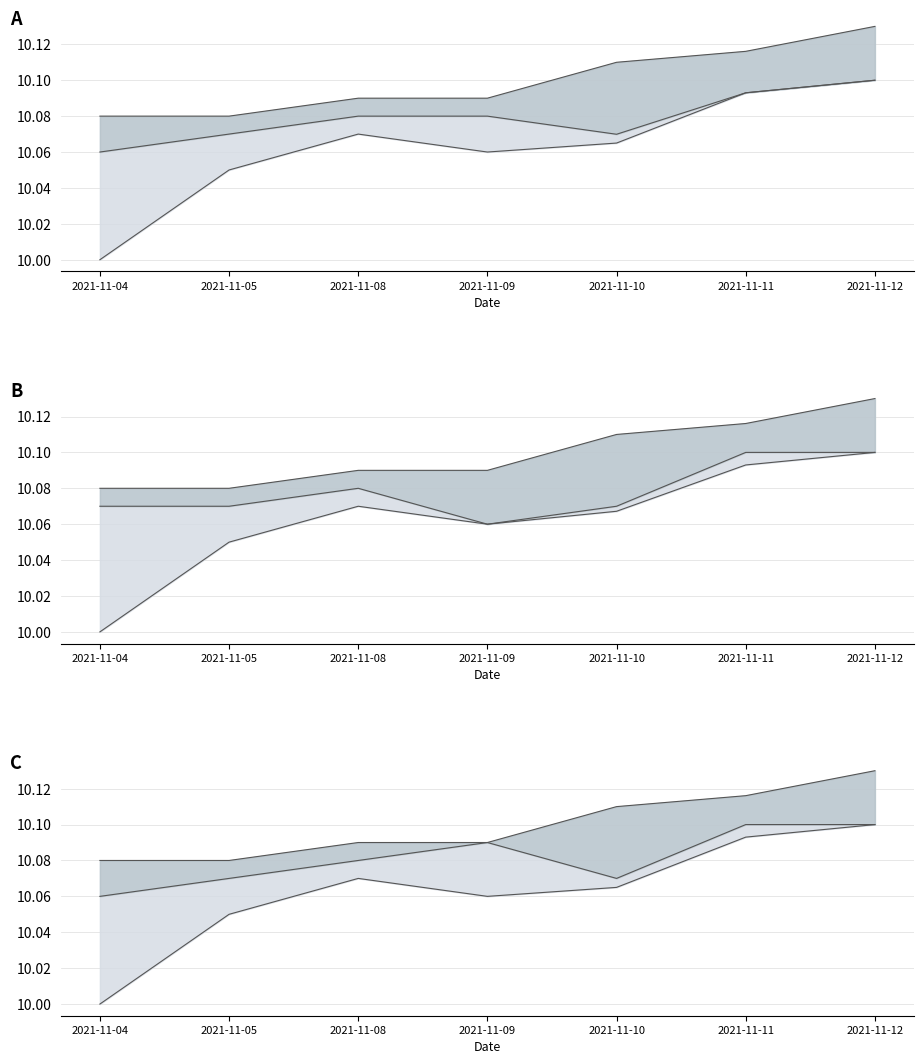

True or false: high and low intersect in this chart.

False